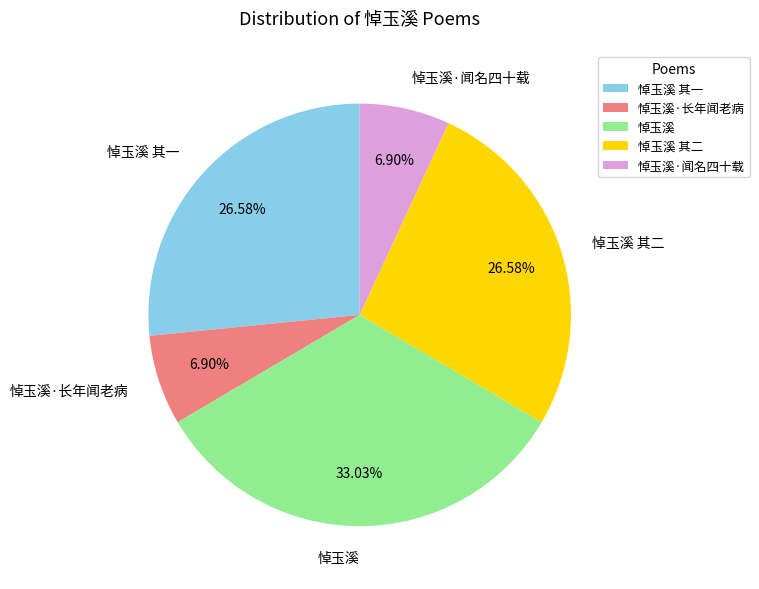

To the nearest percent, what percentage of the pie is 悼玉溪·长年闻老病?

7%